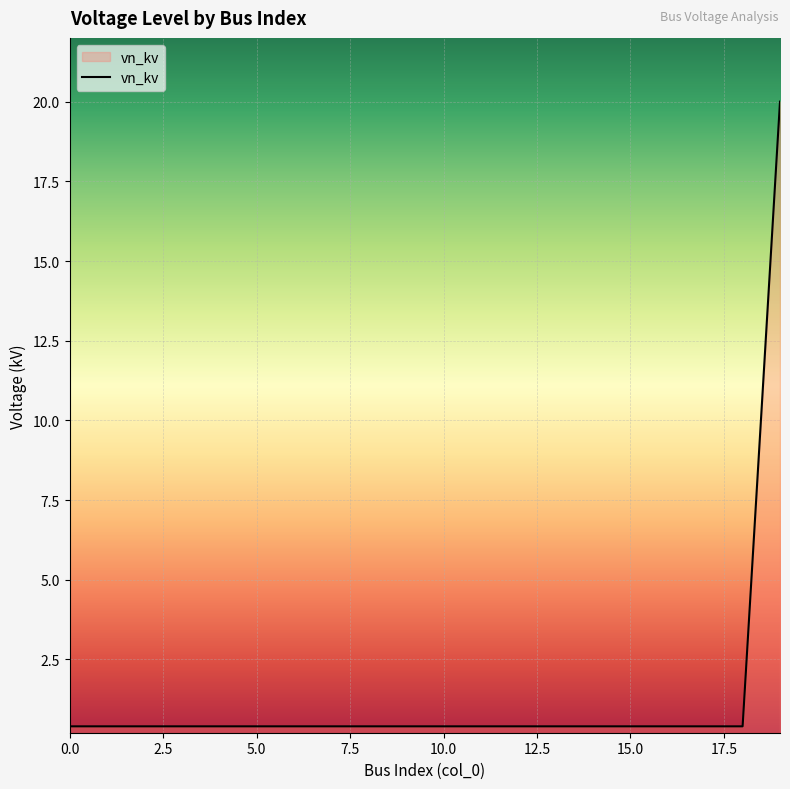

What is the sum of all values?

27.6